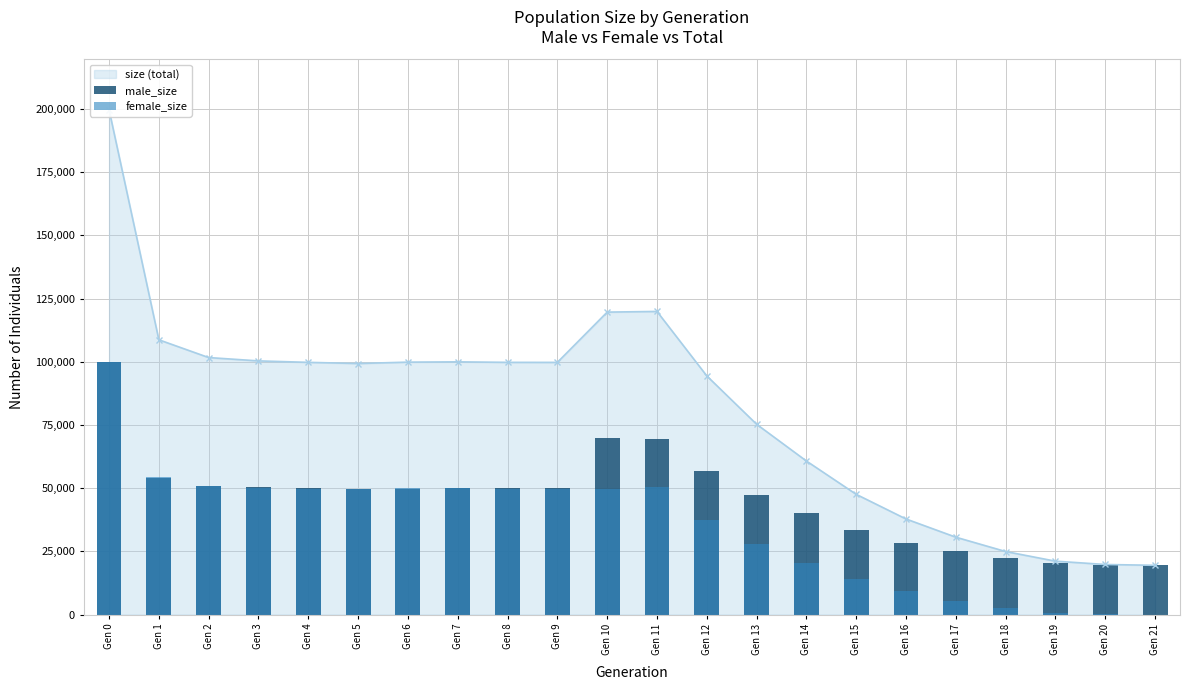

At which category does the chart reach its peak across all series?

Gen 0